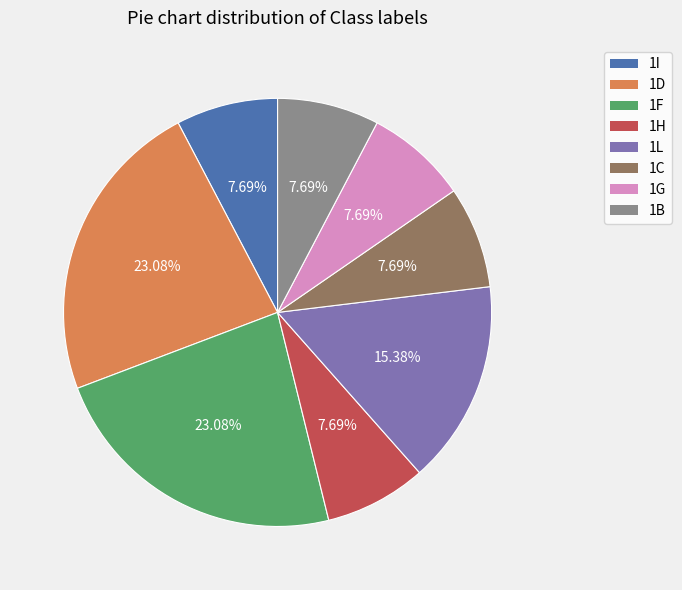

True or false: 1D accounts for 23% of the total.

True